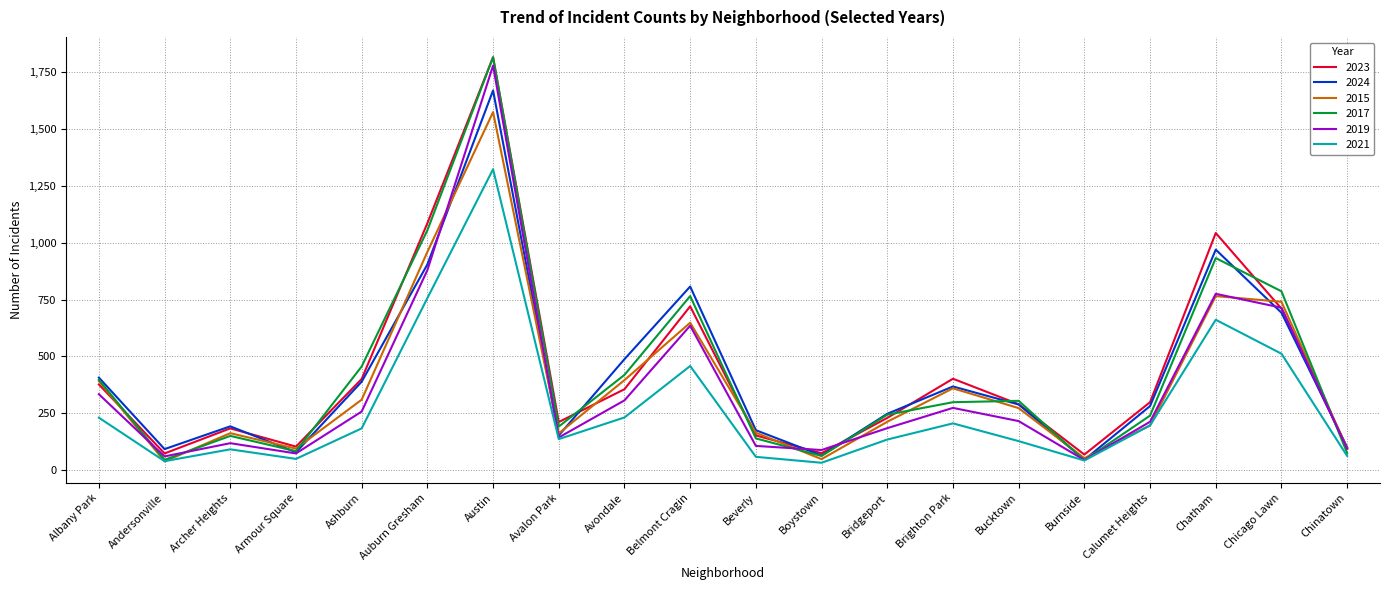

What is the spread (max minus min) of values at Brighton Park?

196